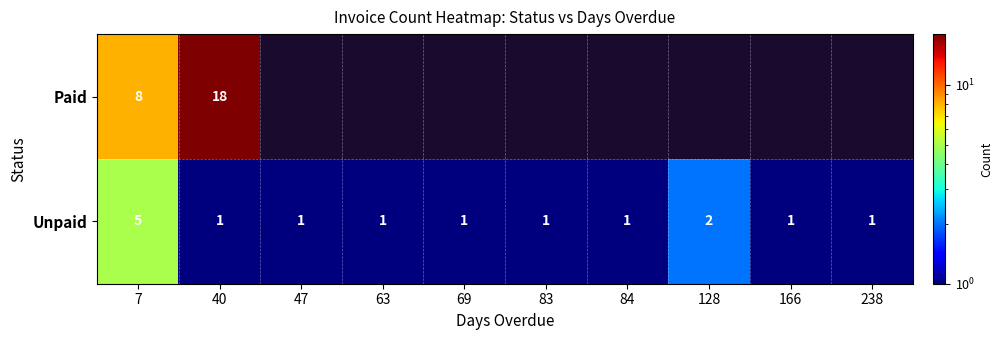

At which category is the sum across all series the highest?

40